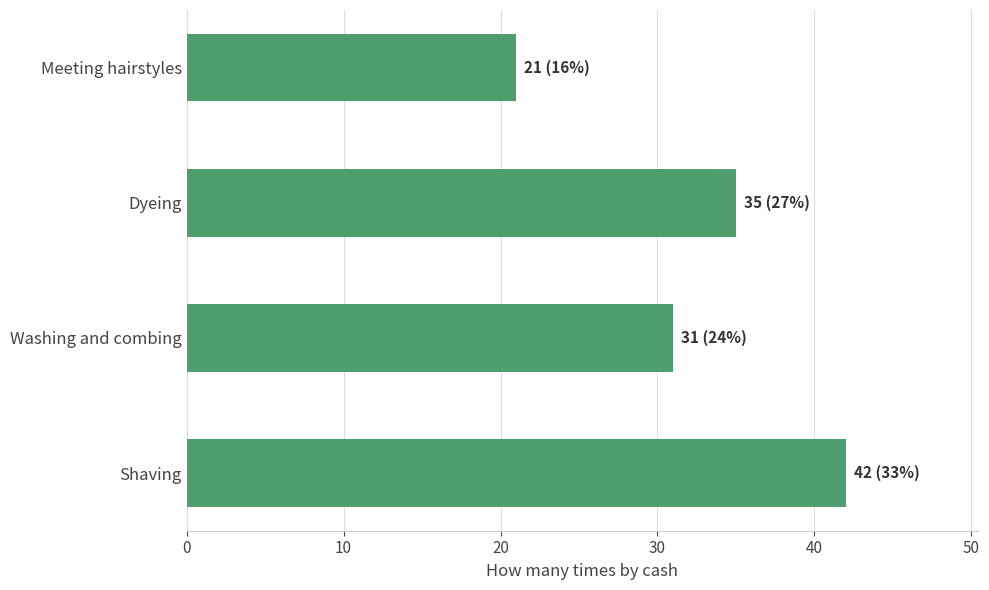

What is the maximum value shown in the chart?

42